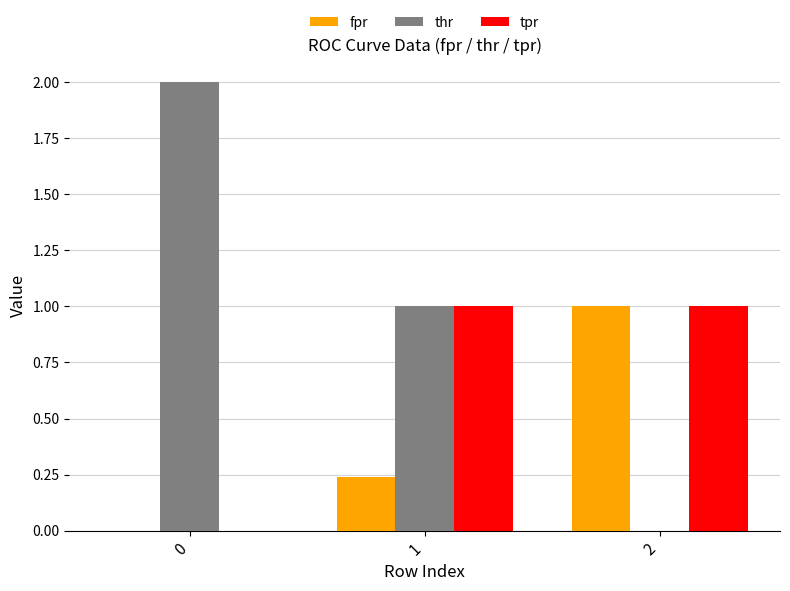

Is it true that fpr equals 0.4 at 1?

False